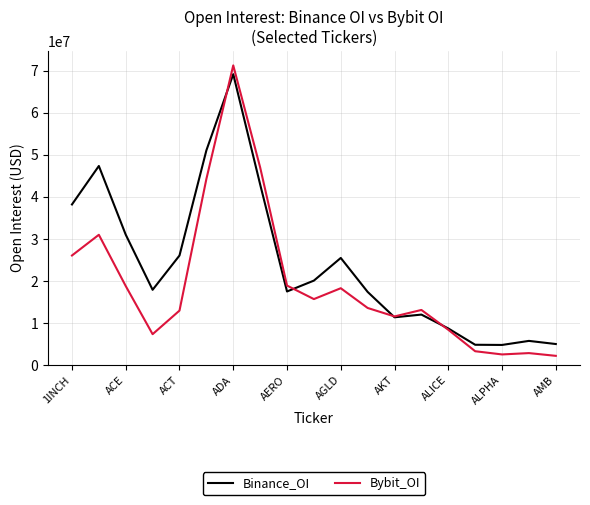

Which series has the widest spread of values?

Bybit_OI